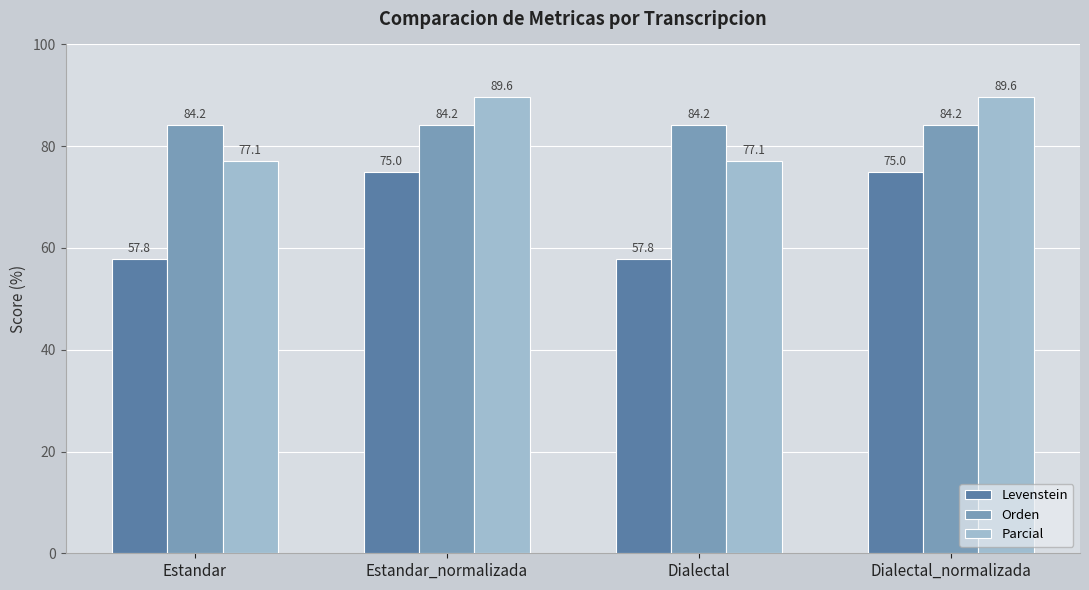

Which series changed the most between Dialectal and Dialectal_normalizada?

Levenstein